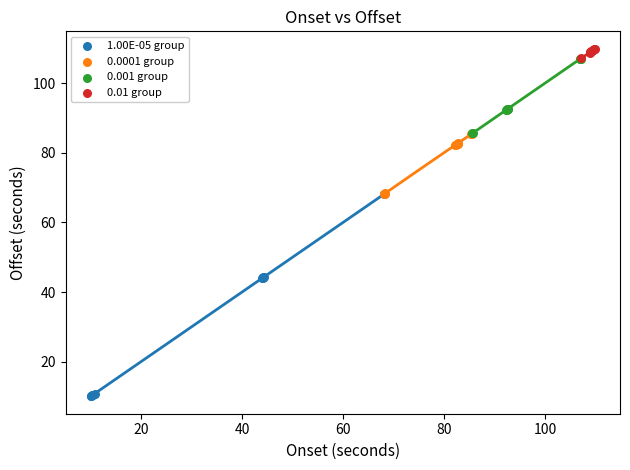

What are all the series names shown in the legend?

1.00E-05 group, 0.0001 group, 0.001 group, 0.01 group